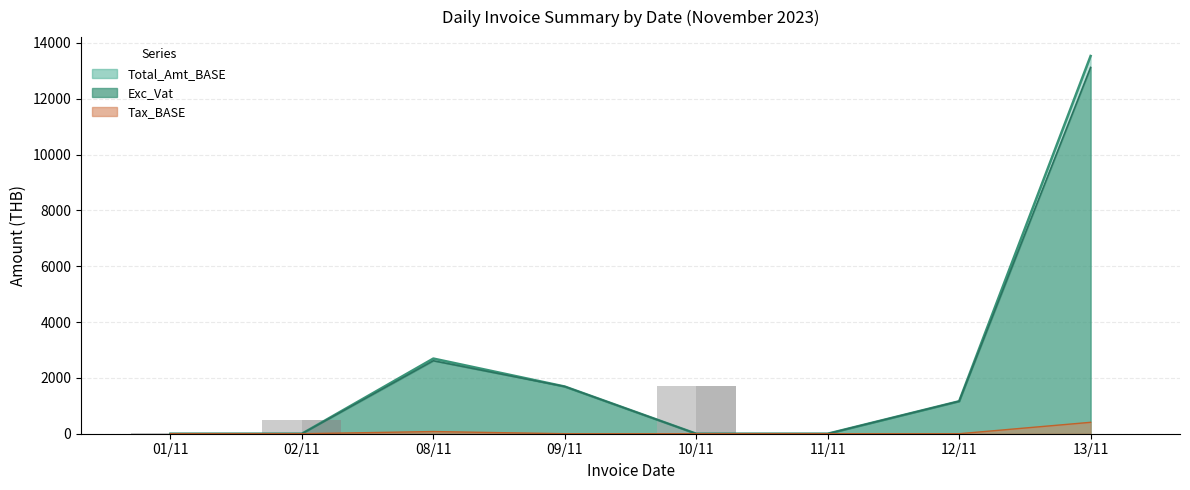

Are the bars grouped side by side (vs. stacked)?

Yes